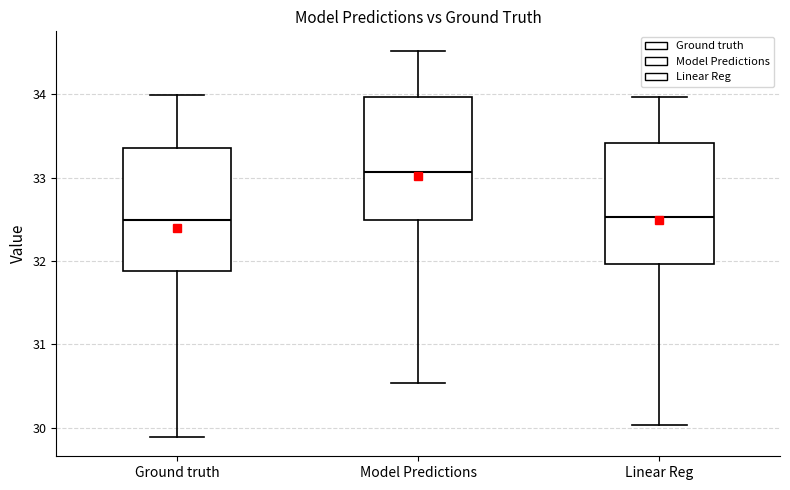

Where does the median line of the box for Linear Reg sit on the y-axis? The values are not printed on the chart, so give them approximately, as read against the axis.

32.5